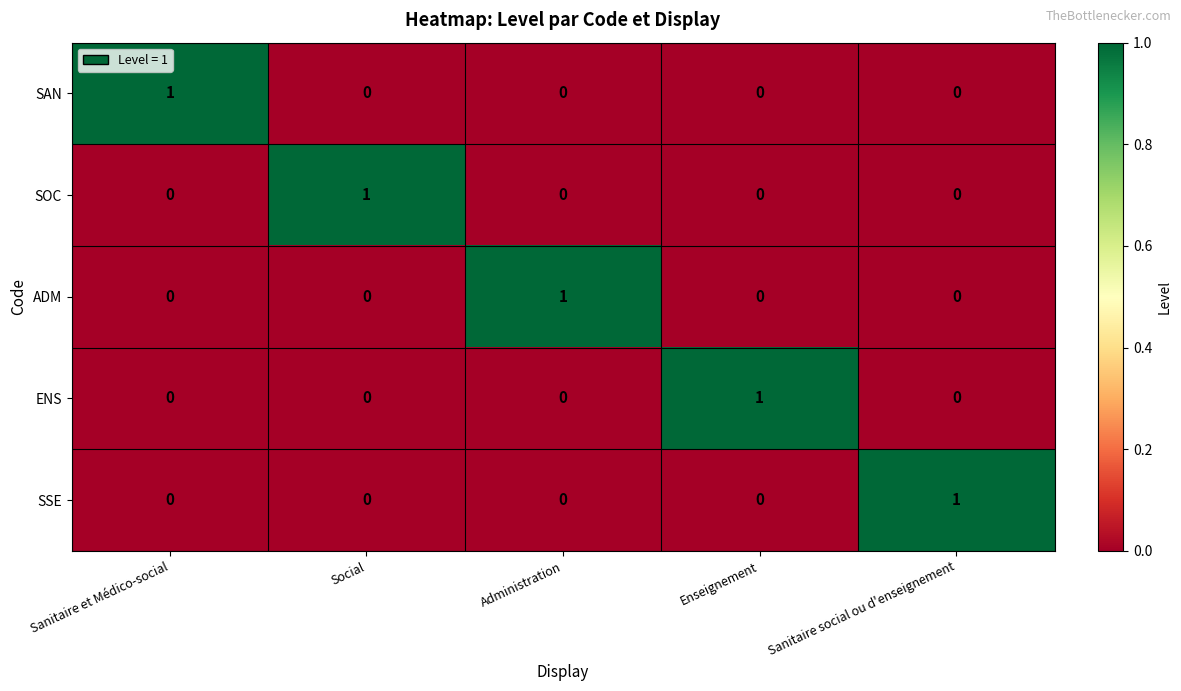

Reading left to right, transcribe all the data shown in this chart.

SAN: 1	0	0	0	0
SOC: 0	1	0	0	0
ADM: 0	0	1	0	0
ENS: 0	0	0	1	0
SSE: 0	0	0	0	1